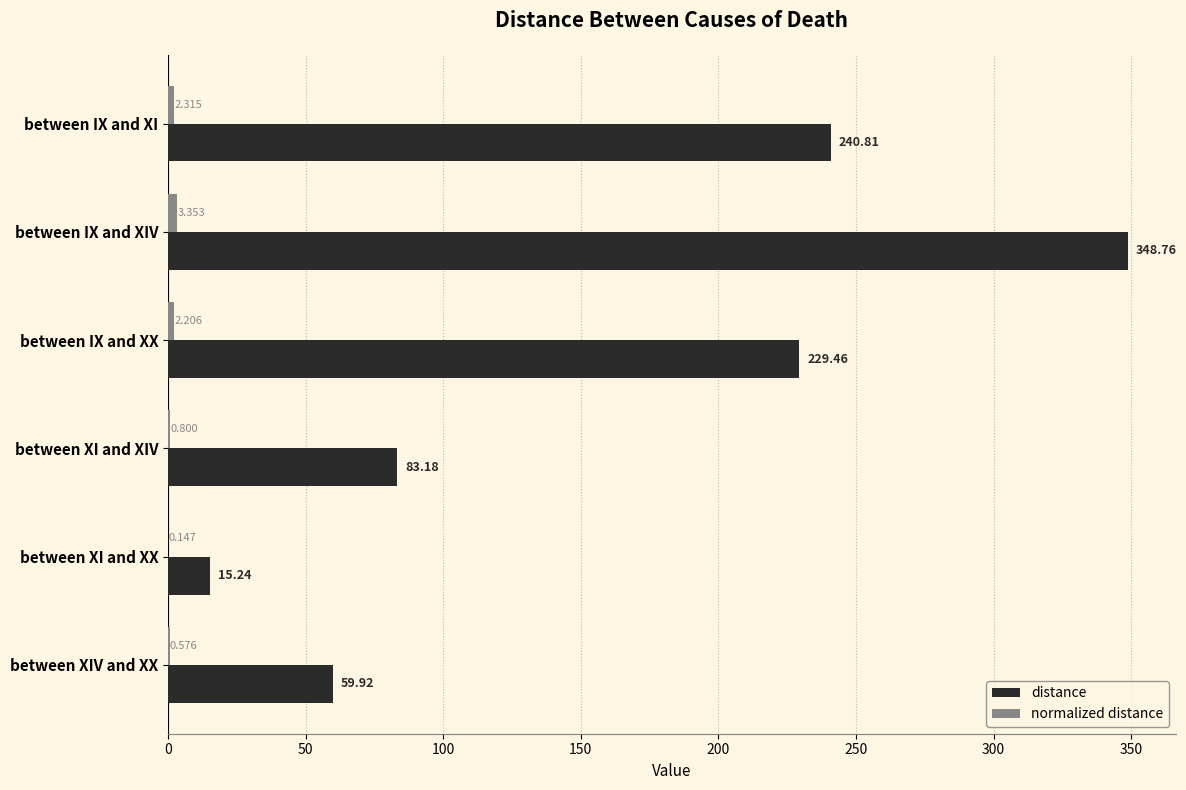

Which series has the largest total across all categories?

distance